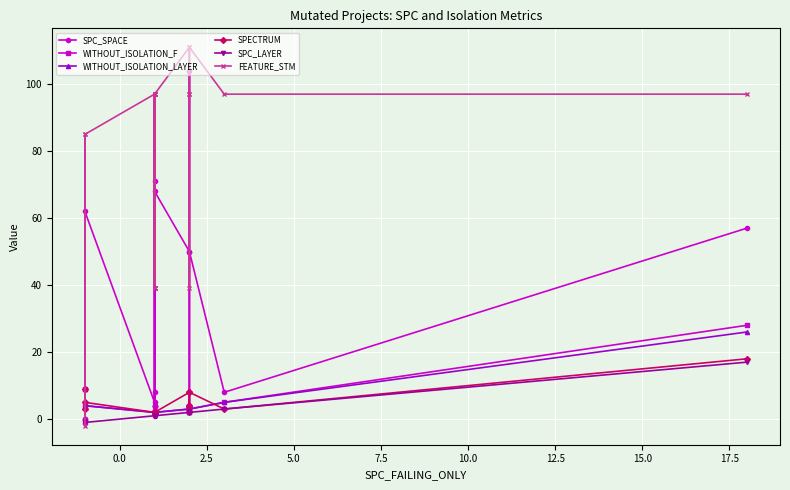

How many distinct data groups are displayed?

6